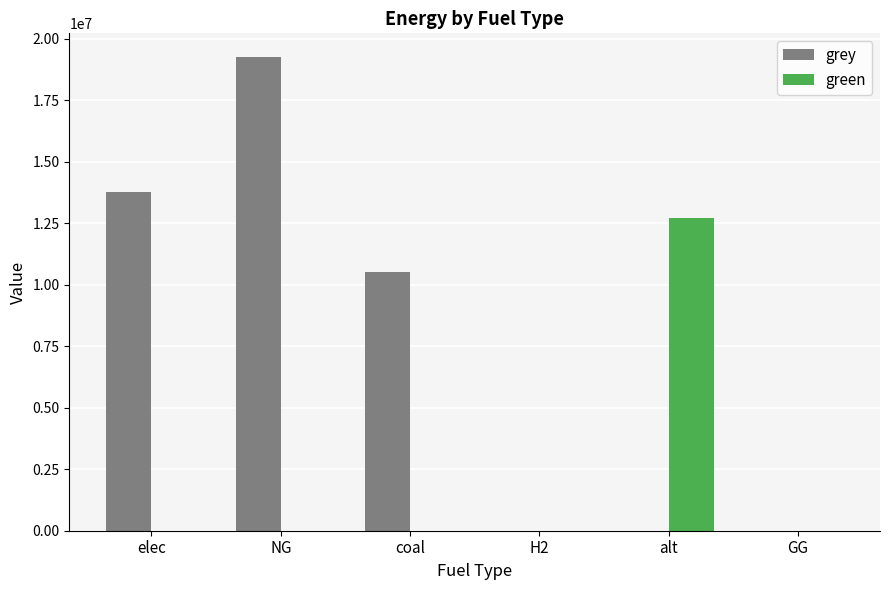

What is the maximum value shown in the chart?

19249922.6